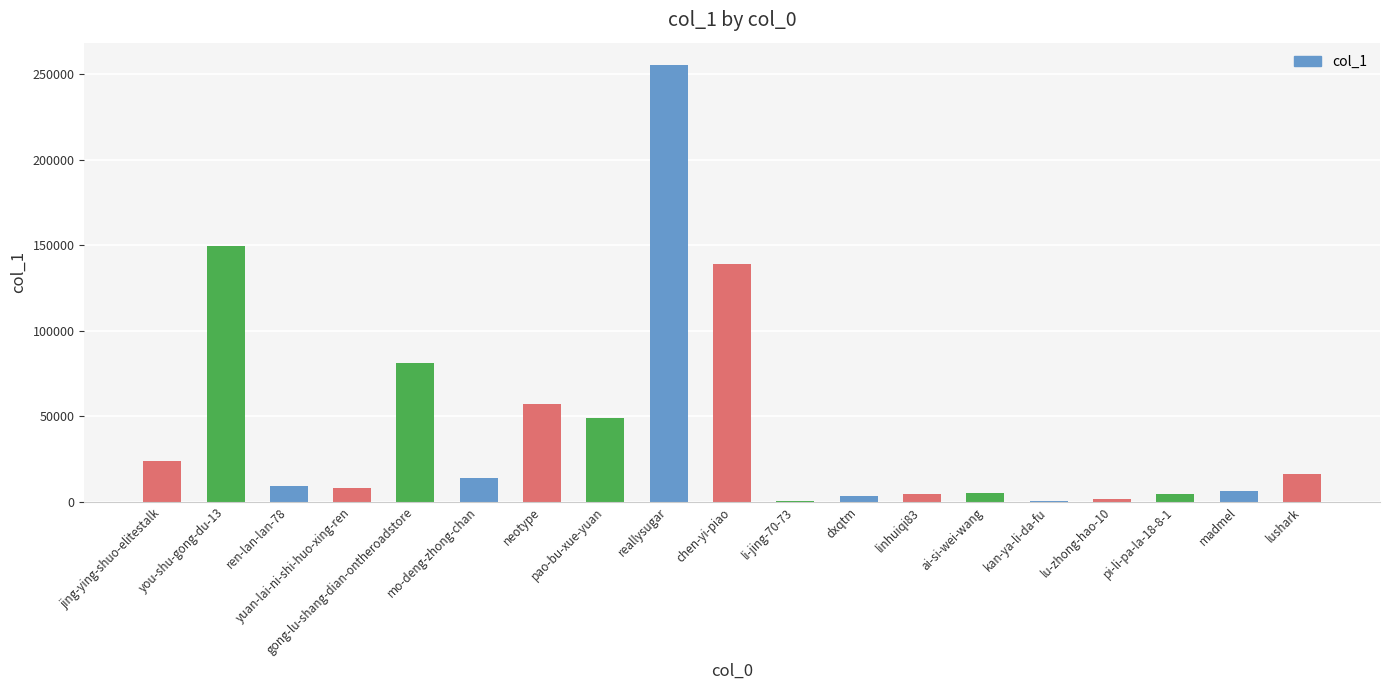

What is the sum of all values?

830506